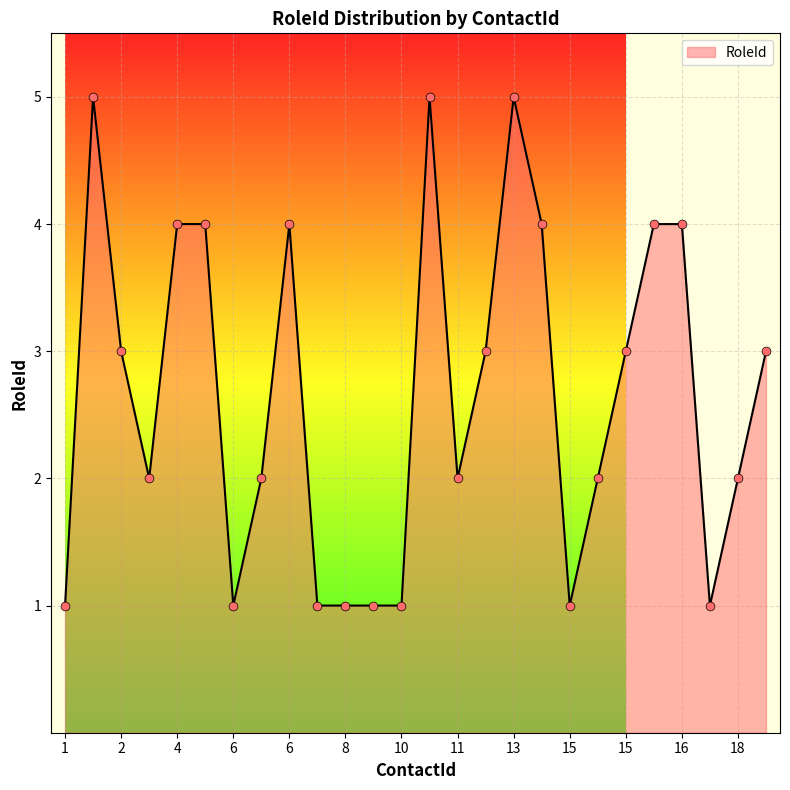

What is the difference between the maximum and minimum values?

4